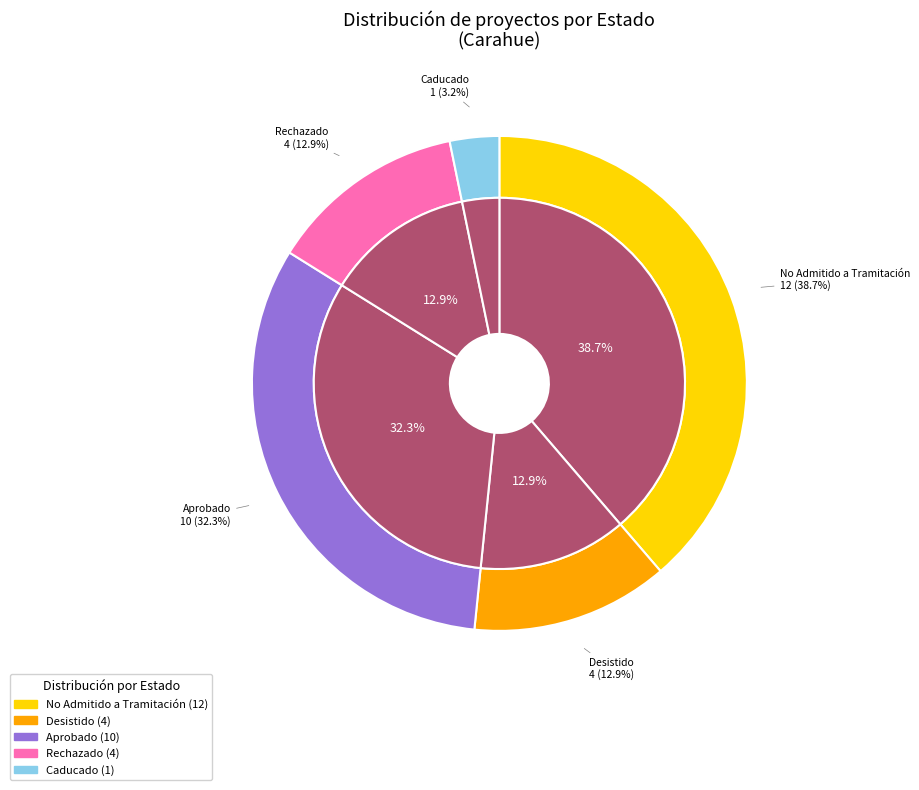

The No Admitido a Tramitación slice represents 38% of the pie. True or false?

False